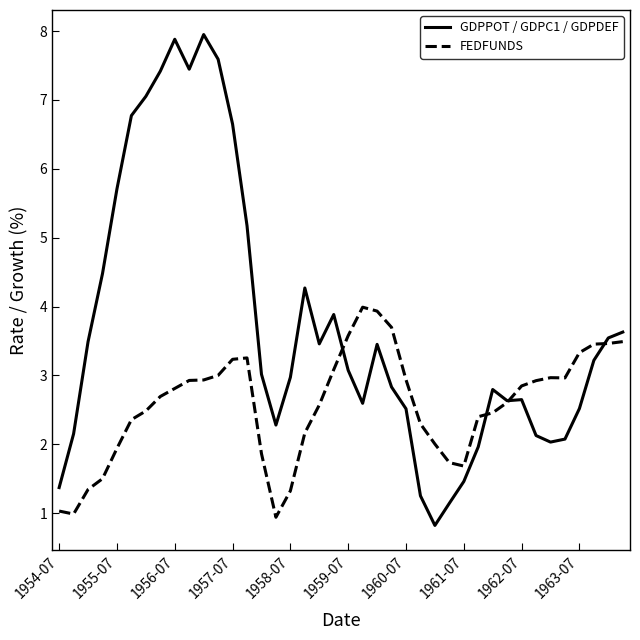

Which series ends up on top after the final intersection of GDPPOT / GDPC1 / GDPDEF and FEDFUNDS?

GDPPOT / GDPC1 / GDPDEF